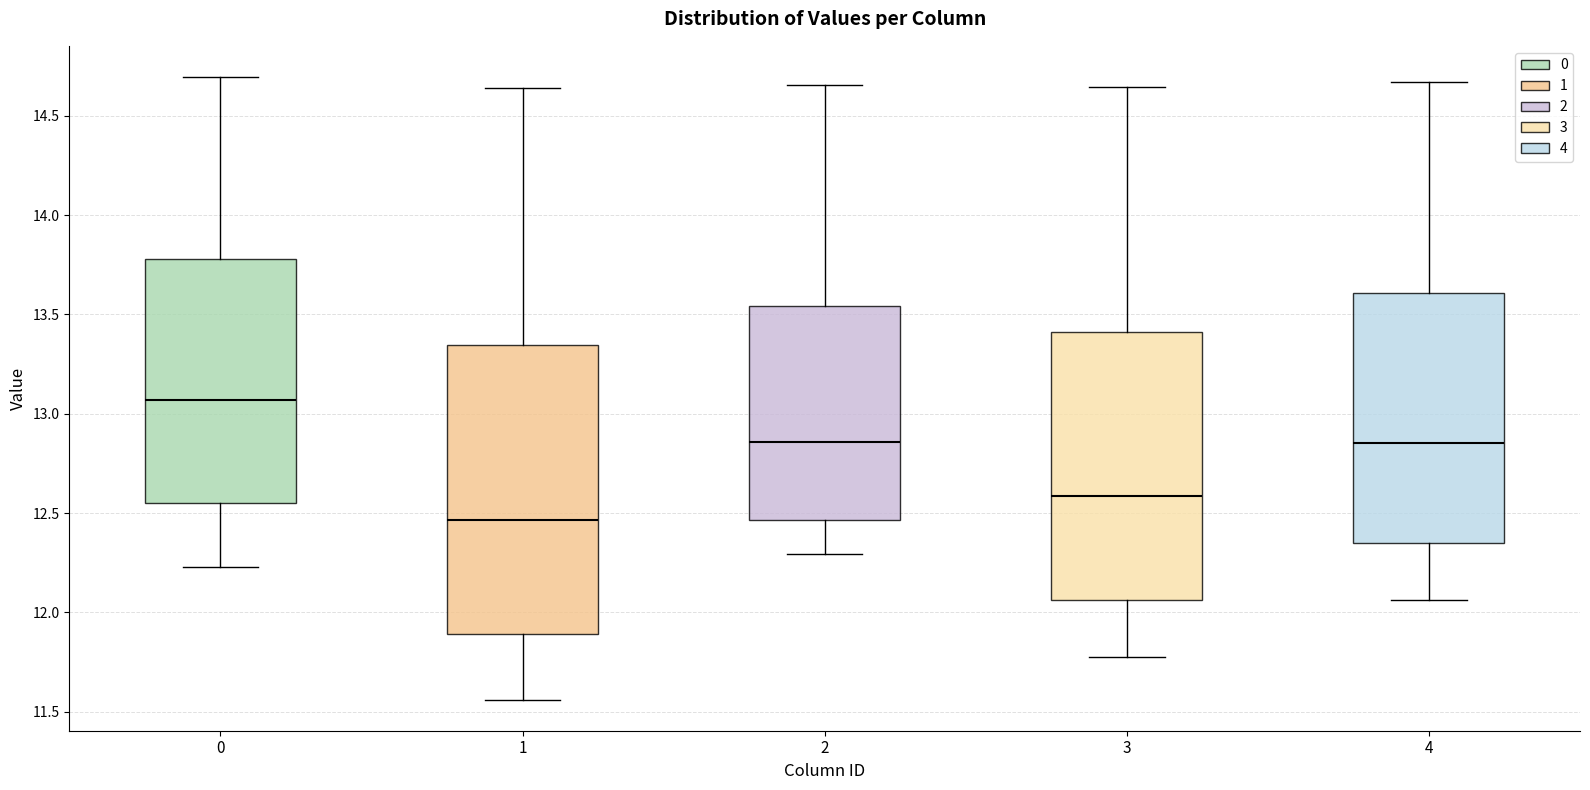

Reading left to right, read every box against the y-axis: the position of its median line, the range the box covers, and the ends of its whiskers. The values are not printed on the chart, so give them approximately, as read against the axis.

0: median 13.05, box 12.55 to 13.80, whiskers 12.25 to 14.70
1: median 12.45, box 11.90 to 13.35, whiskers 11.55 to 14.65
2: median 12.85, box 12.45 to 13.55, whiskers 12.30 to 14.65
3: median 12.60, box 12.05 to 13.40, whiskers 11.80 to 14.65
4: median 12.85, box 12.35 to 13.60, whiskers 12.05 to 14.65